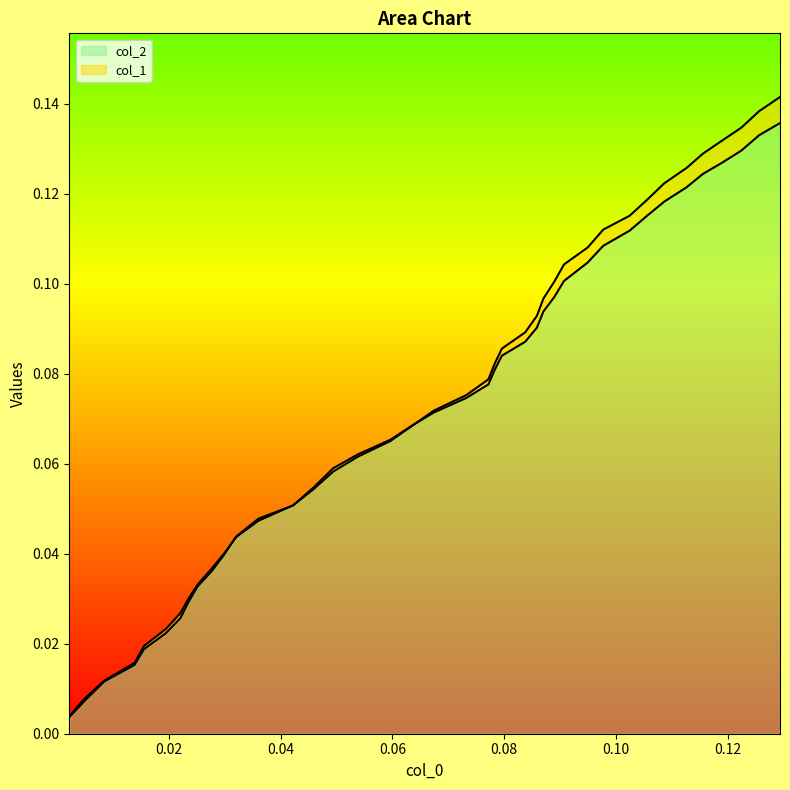

How many lines are shown in the chart?

2